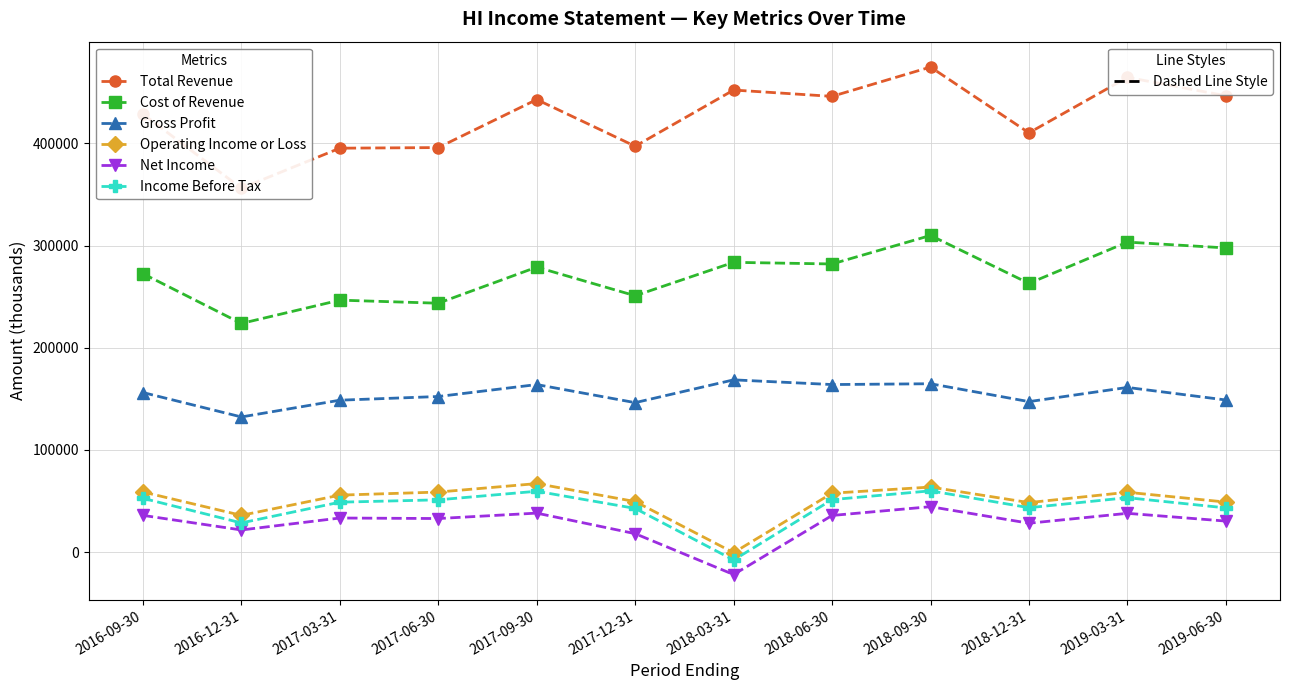

What is the label of the 10th point from the right?

2017-03-31